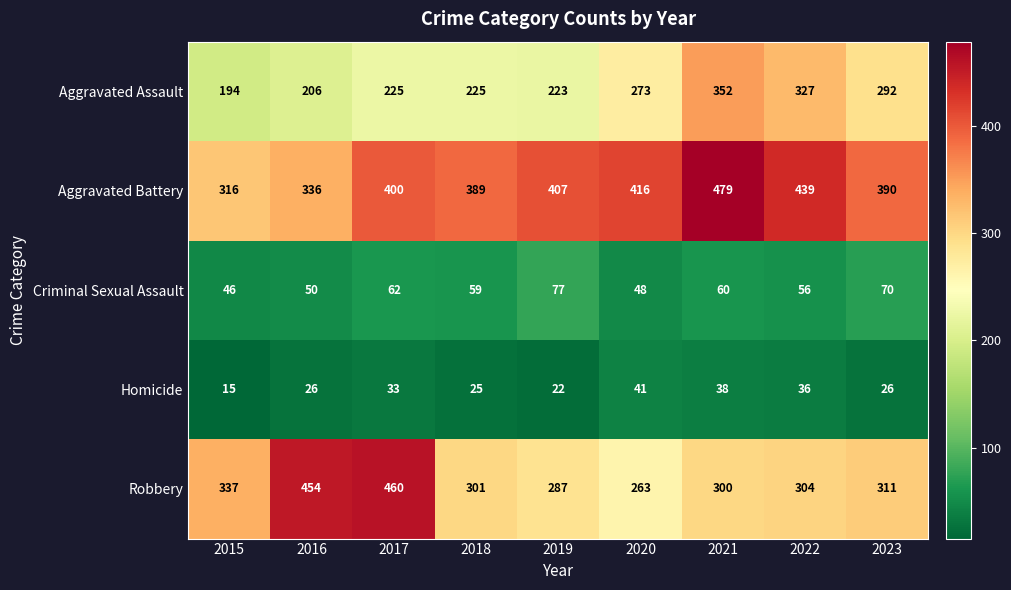

What is the sum of the Homicide values at 2018 and 2017?

58